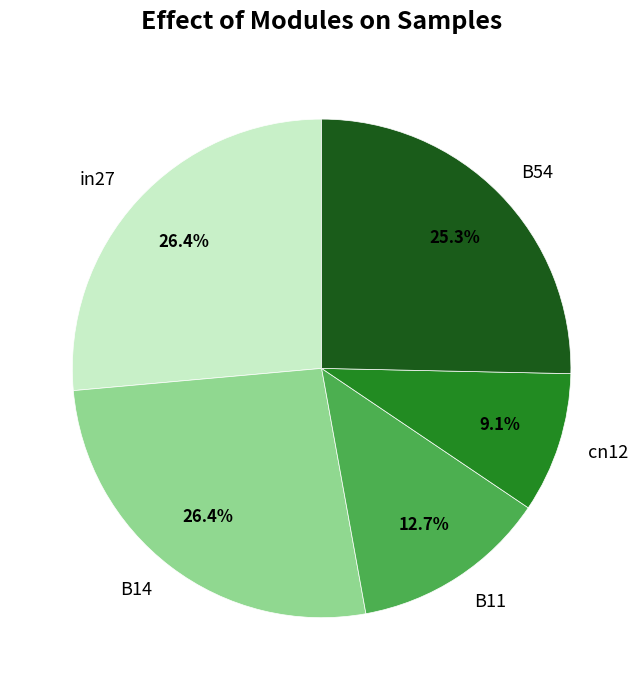

Combined, do B14 and B11 account for over 50%?

No